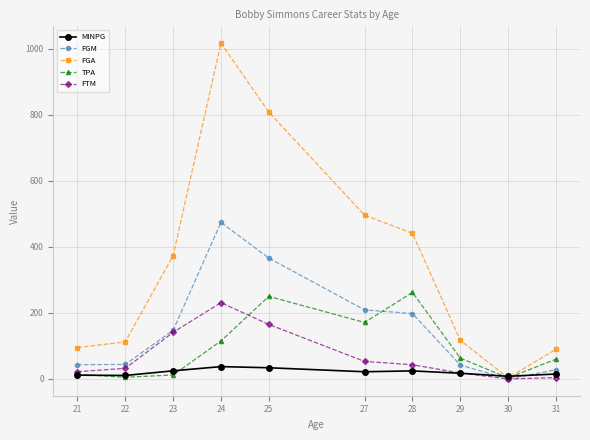

Which series changed the most between 22 and 27?

FGA